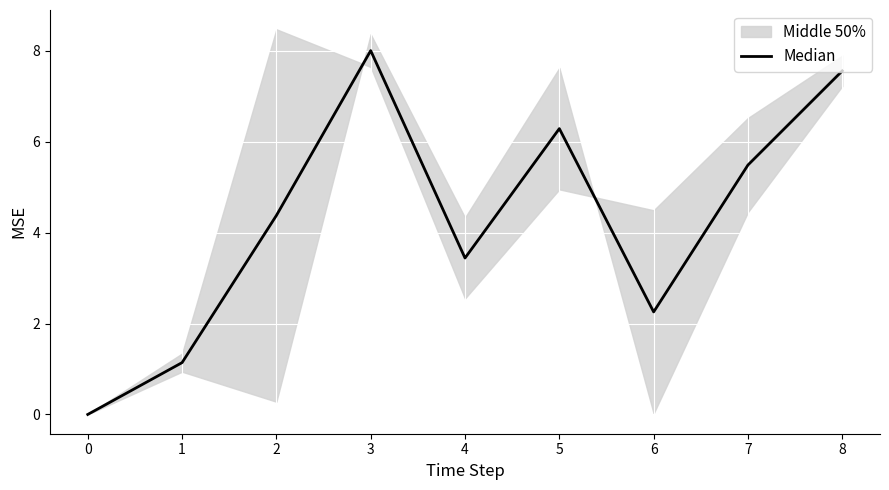

What is the average value?

4.3